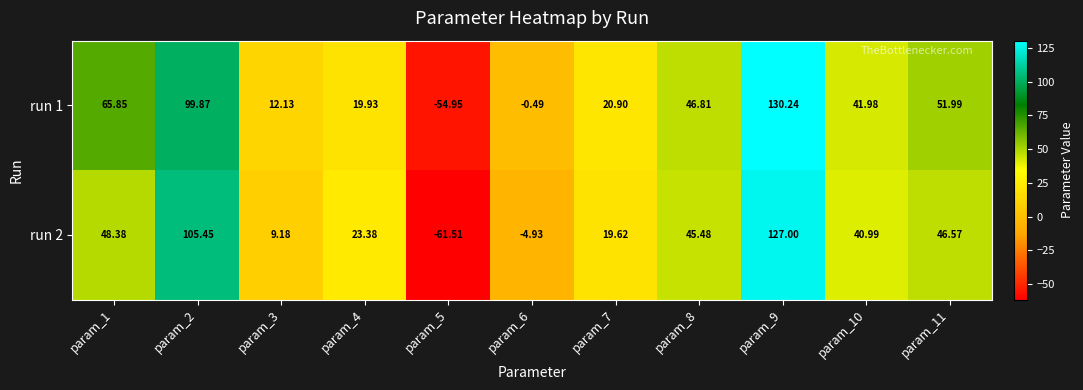

Is the value of run 1 at param_6 greater than the value of run 2 at param_4?

No